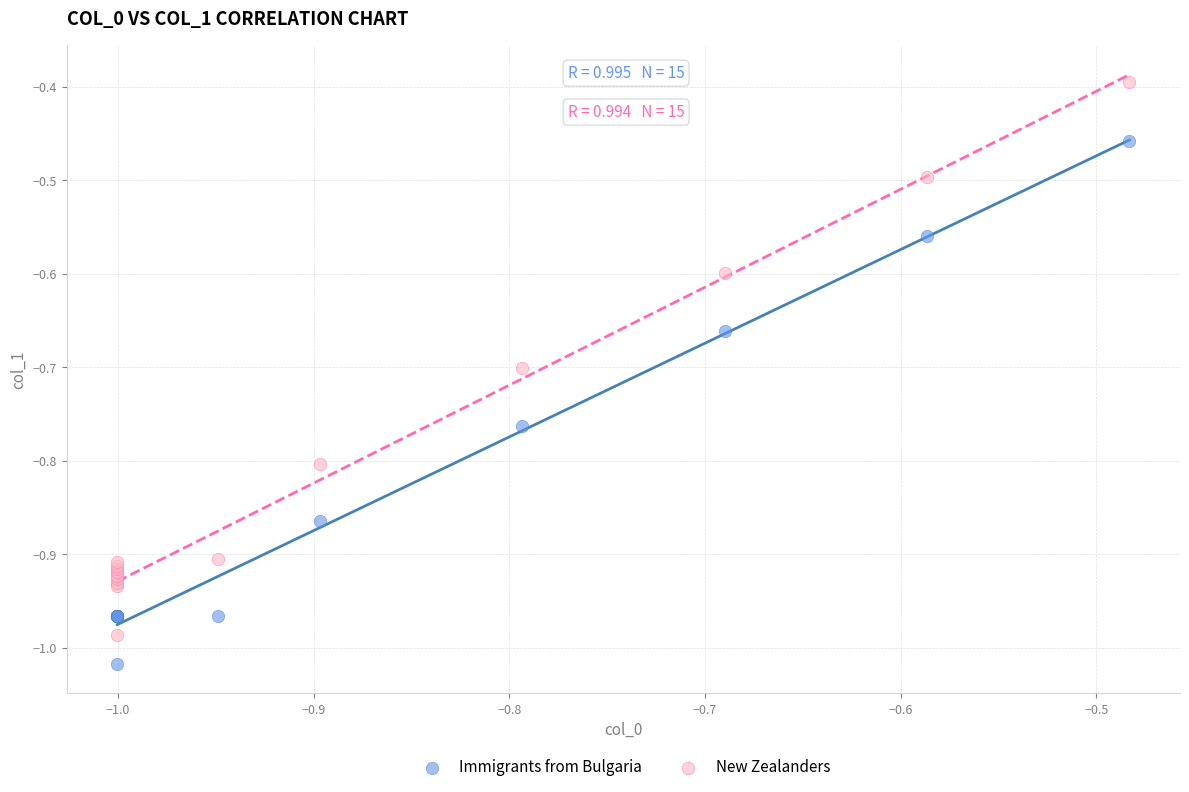

Which series contains the lowest Y value?

Immigrants from Bulgaria